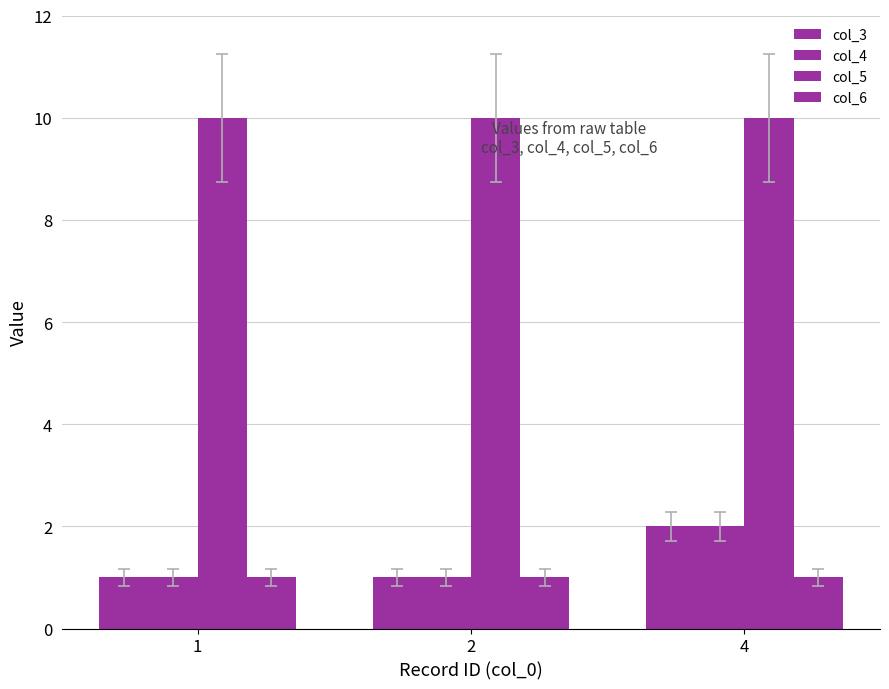

What is the approximate value of col_5 at 4?

10